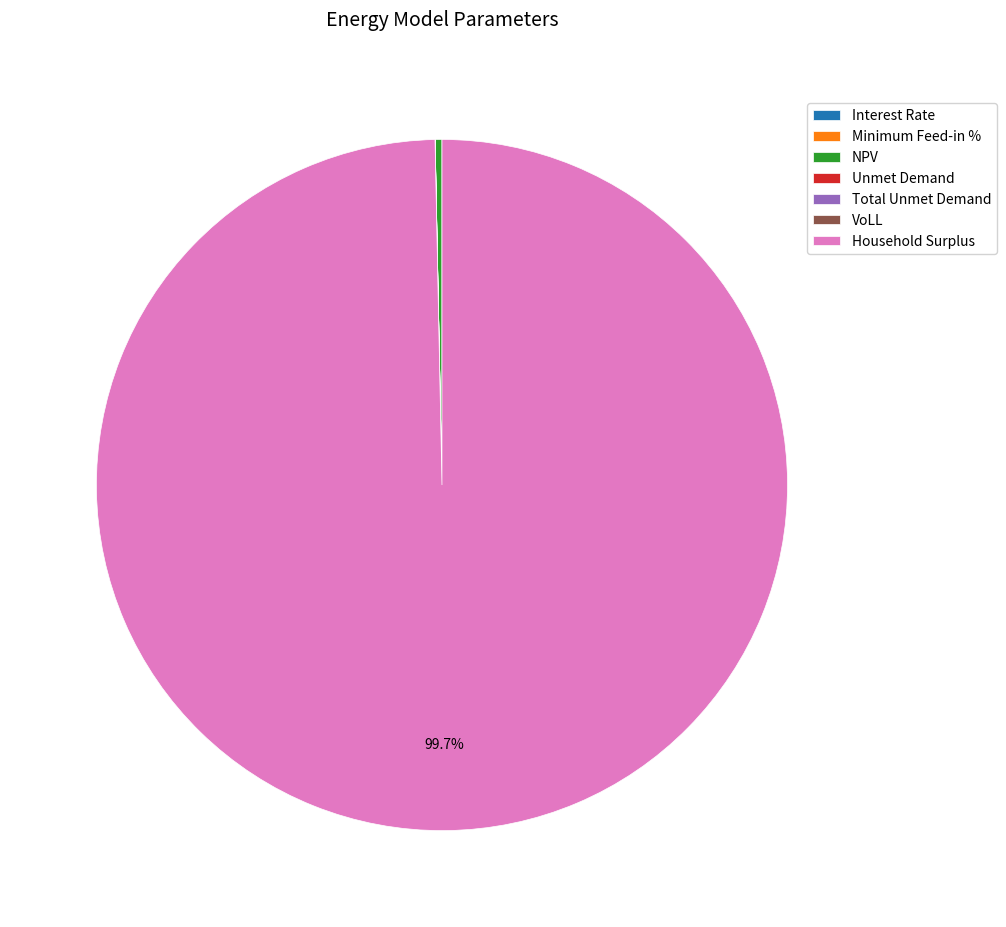

Which slice represents more than half of the pie?

Household Surplus